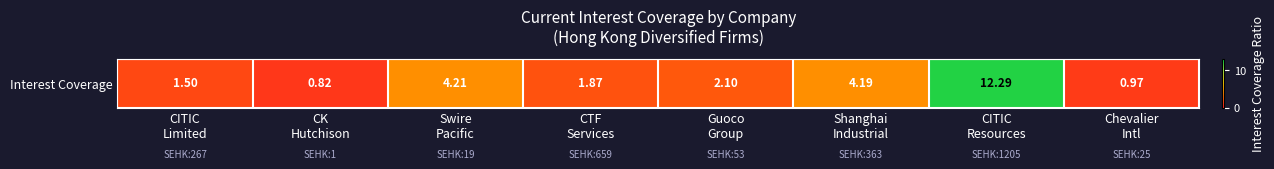

Reading left to right, what are all the values shown in this chart?

CITIC
Limited=1.5	CK
Hutchison=0.8	Swire
Pacific=4.2	CTF
Services=1.9	Guoco
Group=2.1	Shanghai
Industrial=4.2	CITIC
Resources=12.3	Chevalier
Intl=1.0